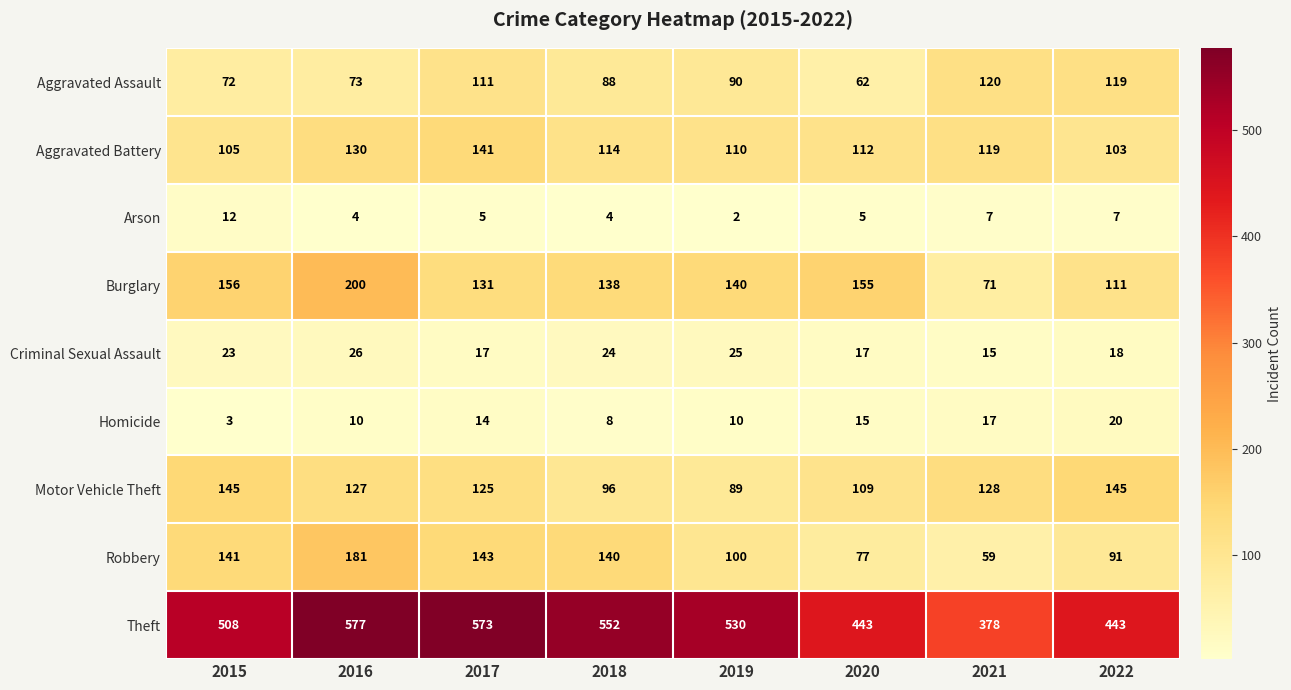

What is the sum of all Motor Vehicle Theft values?

964